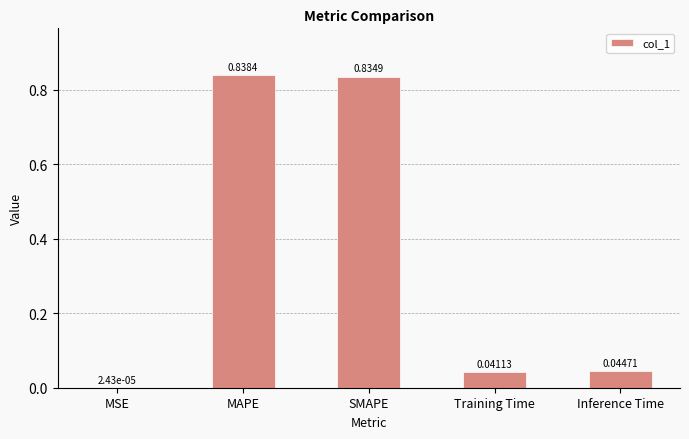

What is the change in value from MAPE to Training Time?

-0.8